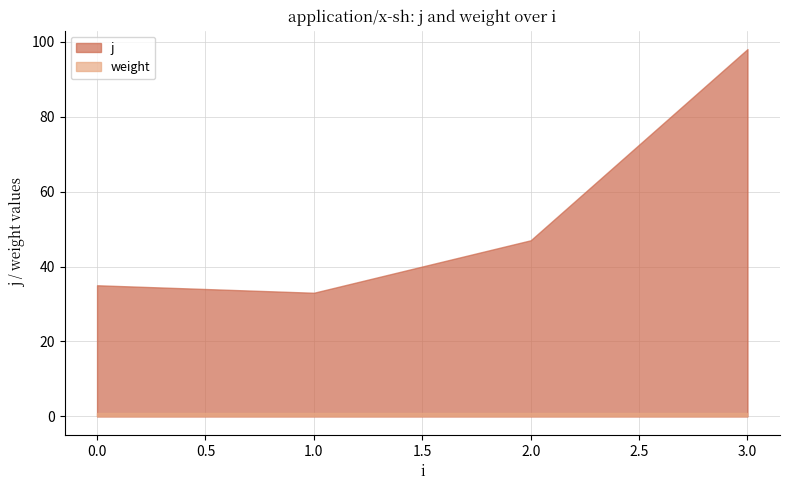

What value does the weight series have at 1?

1